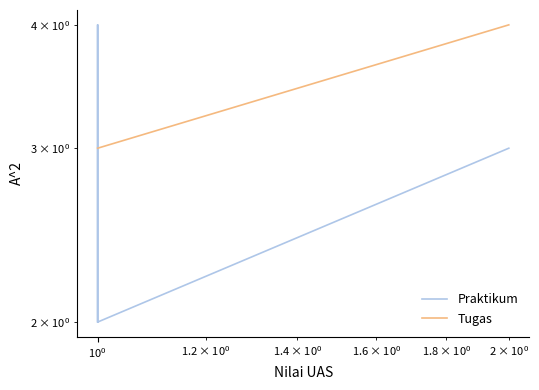

What is the difference between the second highest and minimum values in the Praktikum series?

1